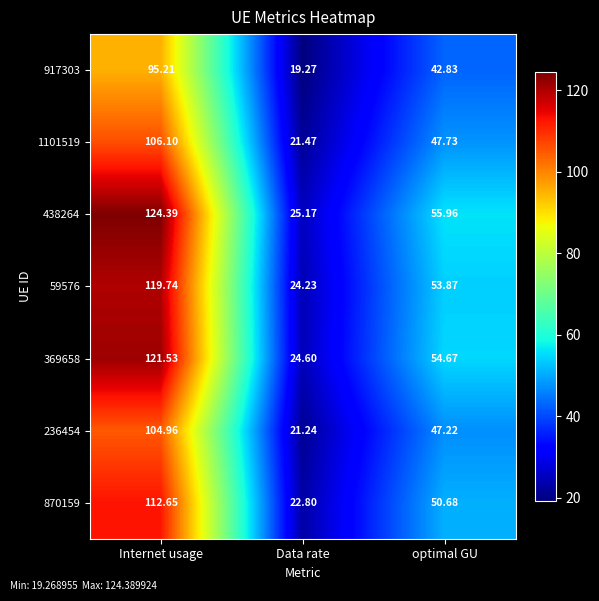

Is the value of 369658 at optimal GU greater than the value of 236454 at Data rate?

Yes